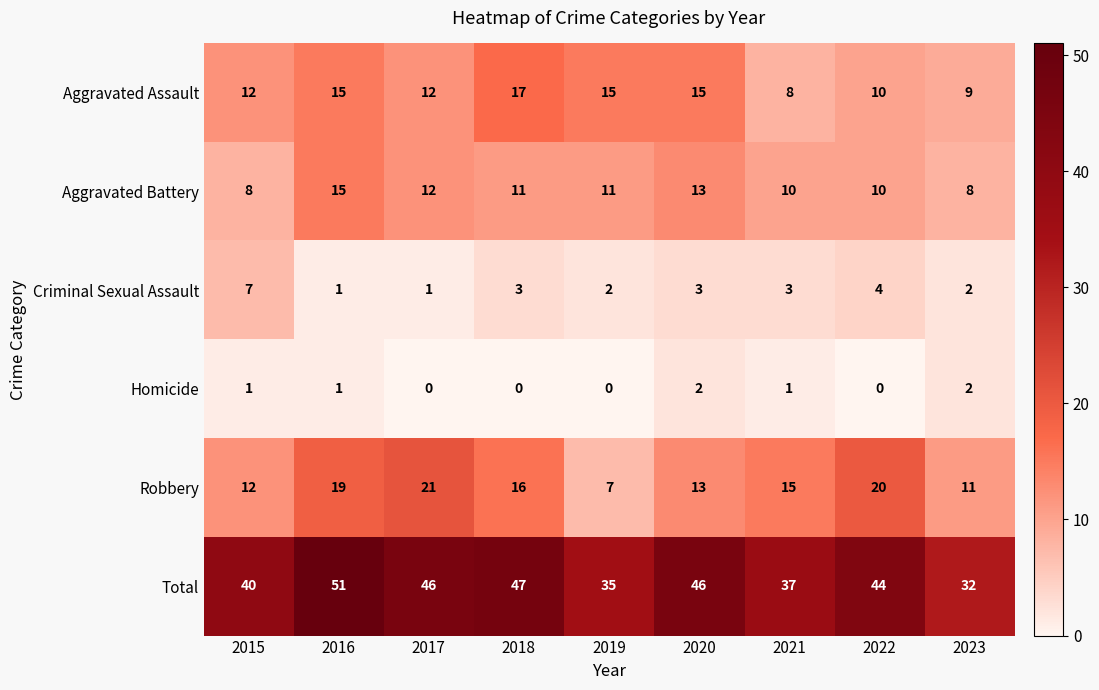

What is the minimum value for Total?

32